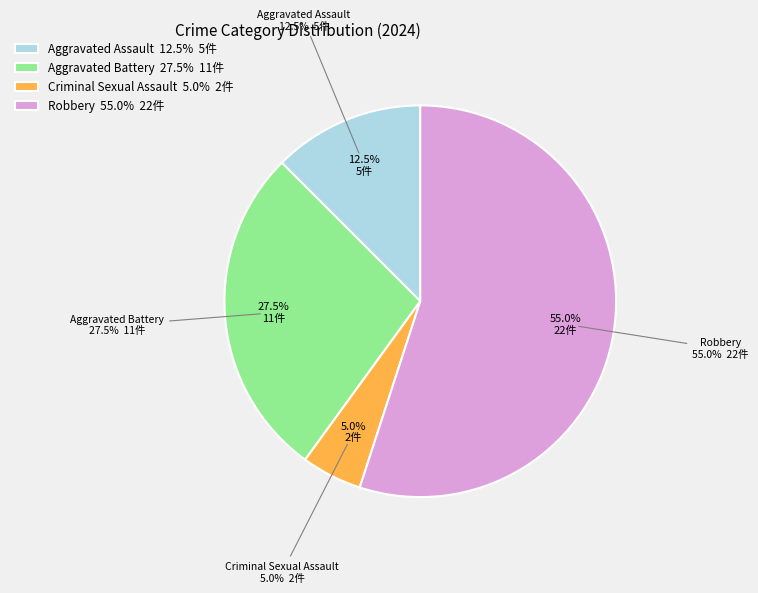

What percentage is the Aggravated Assault slice, to the nearest percent?

12%